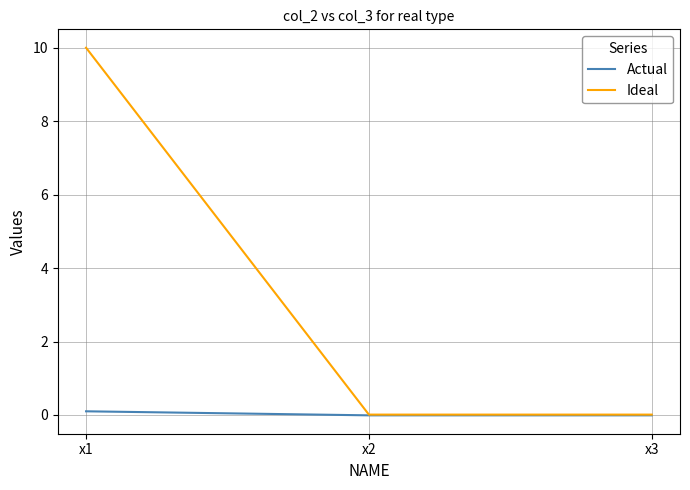

Count the number of data series in this chart.

2